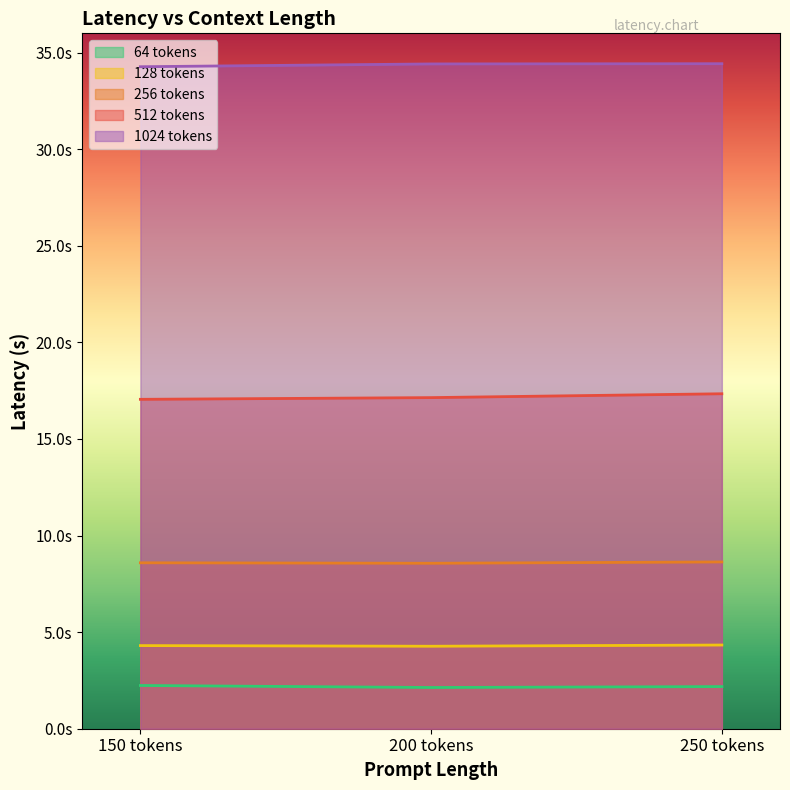

Is the value of 64 tokens at 250 tokens greater than the value of 128 tokens at 200 tokens?

No